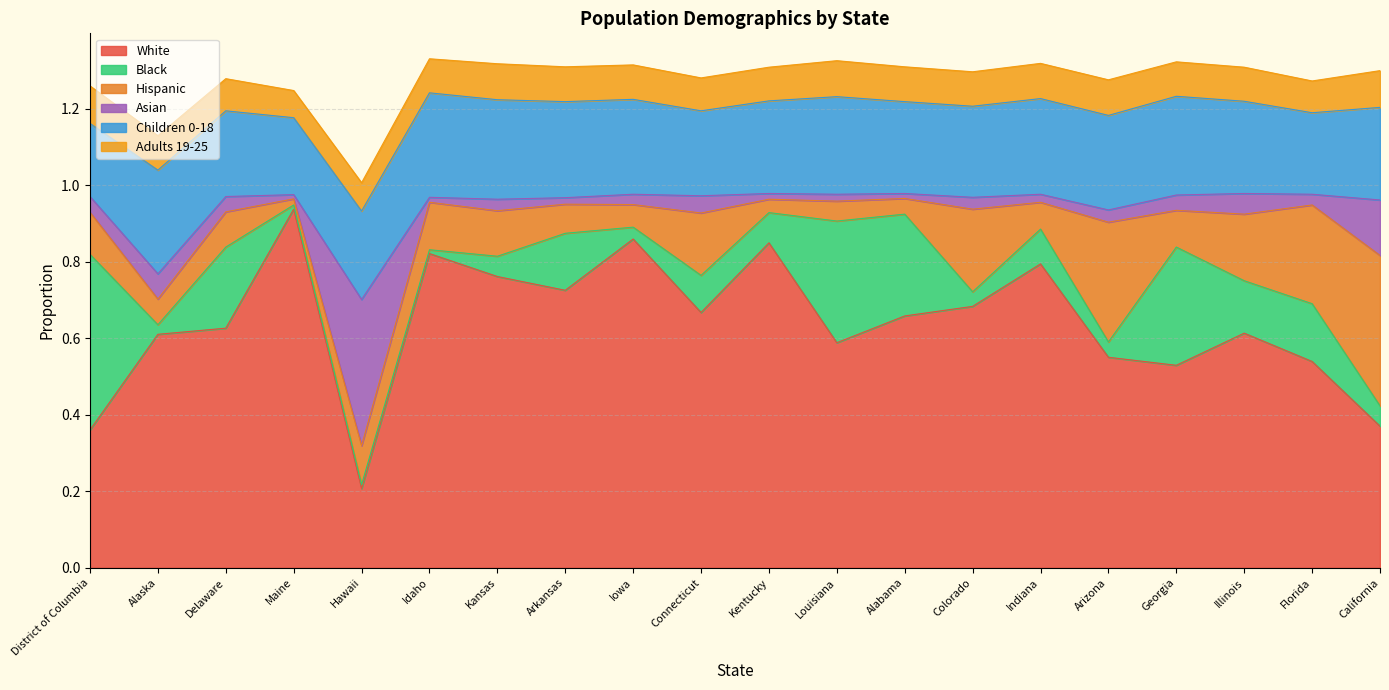

Reading left to right, extract all data points from this chart.

White: Alabama=0.7	Alaska=0.6	Arizona=0.6	Arkansas=0.7	California=0.4	Colorado=0.7	Connecticut=0.7	Delaware=0.6	District of Columbia=0.4	Florida=0.5	Georgia=0.5	Hawaii=0.2	Idaho=0.8	Illinois=0.6	Indiana=0.8	Iowa=0.9	Kansas=0.8	Kentucky=0.8	Louisiana=0.6	Maine=0.9
Black: Alabama=0.3	Alaska=0.0	Arizona=0.0	Arkansas=0.1	California=0.1	Colorado=0.0	Connecticut=0.1	Delaware=0.2	District of Columbia=0.5	Florida=0.2	Georgia=0.3	Hawaii=0.0	Idaho=0.0	Illinois=0.1	Indiana=0.1	Iowa=0.0	Kansas=0.1	Kentucky=0.1	Louisiana=0.3	Maine=0.0
Hispanic: Alabama=0.0	Alaska=0.1	Arizona=0.3	Arkansas=0.1	California=0.4	Colorado=0.2	Connecticut=0.2	Delaware=0.1	District of Columbia=0.1	Florida=0.3	Georgia=0.1	Hawaii=0.1	Idaho=0.1	Illinois=0.2	Indiana=0.1	Iowa=0.1	Kansas=0.1	Kentucky=0.0	Louisiana=0.1	Maine=0.0
Asian: Alabama=0.0	Alaska=0.1	Arizona=0.0	Arkansas=0.0	California=0.1	Colorado=0.0	Connecticut=0.0	Delaware=0.0	District of Columbia=0.0	Florida=0.0	Georgia=0.0	Hawaii=0.4	Idaho=0.0	Illinois=0.1	Indiana=0.0	Iowa=0.0	Kansas=0.0	Kentucky=0.0	Louisiana=0.0	Maine=0.0
Children 0-18: Alabama=0.2	Alaska=0.3	Arizona=0.2	Arkansas=0.3	California=0.2	Colorado=0.2	Connecticut=0.2	Delaware=0.2	District of Columbia=0.2	Florida=0.2	Georgia=0.3	Hawaii=0.2	Idaho=0.3	Illinois=0.2	Indiana=0.2	Iowa=0.2	Kansas=0.3	Kentucky=0.2	Louisiana=0.3	Maine=0.2
Adults 19-25: Alabama=0.1	Alaska=0.1	Arizona=0.1	Arkansas=0.1	California=0.1	Colorado=0.1	Connecticut=0.1	Delaware=0.1	District of Columbia=0.1	Florida=0.1	Georgia=0.1	Hawaii=0.1	Idaho=0.1	Illinois=0.1	Indiana=0.1	Iowa=0.1	Kansas=0.1	Kentucky=0.1	Louisiana=0.1	Maine=0.1